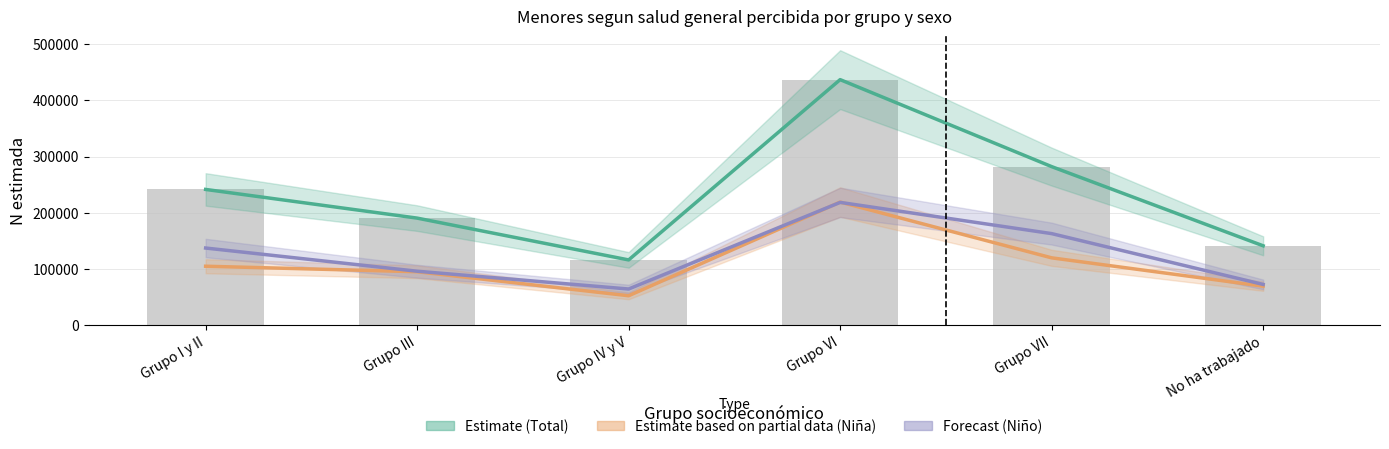

What is the value of the Estimate based on partial data (Niña) bar at the 2nd from the left?

94681